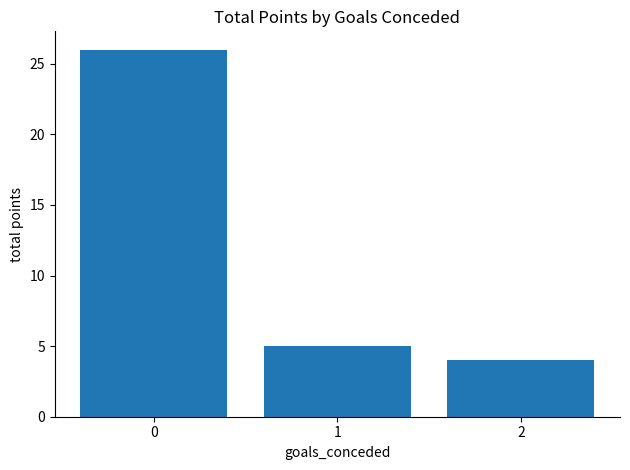

What is the sum of the values at 0 and 2?

30